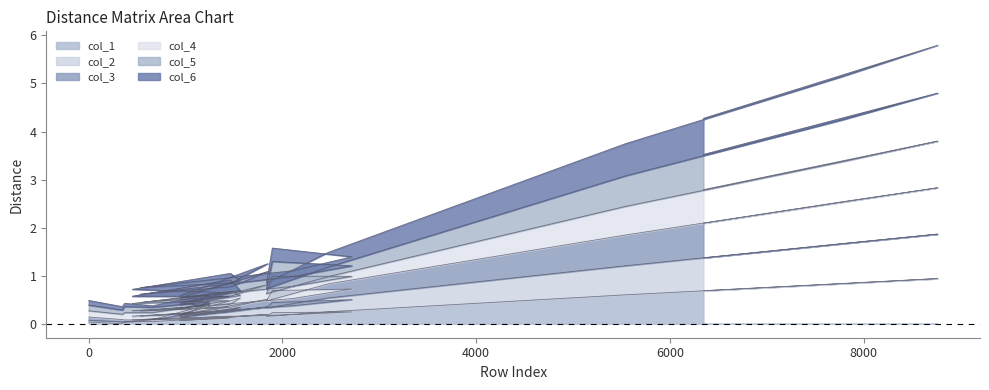

What is the difference between the maximum and minimum values in the col_5 series?

4.5